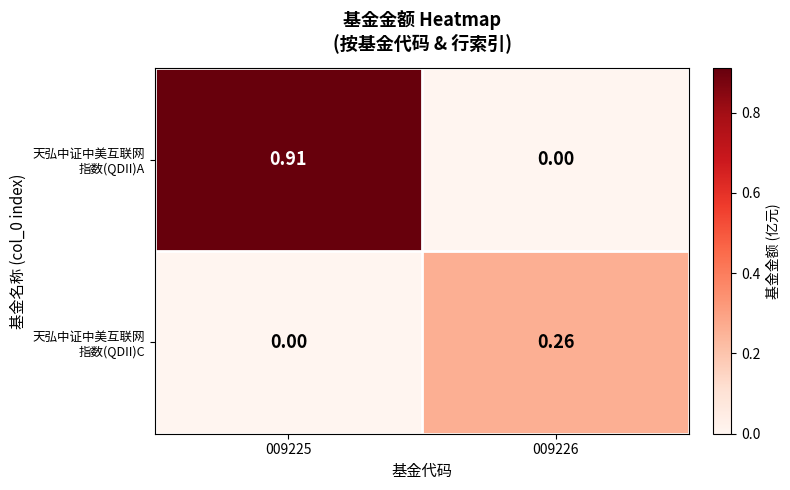

Which series has the largest total across all categories?

天弘中证中美互联网 指数(QDII)A